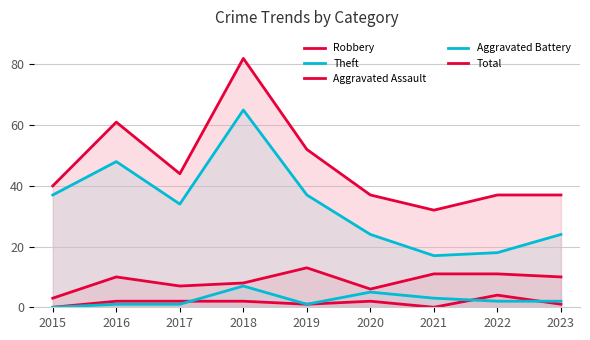

What is the difference between the maximum and minimum values in the Theft series?

48